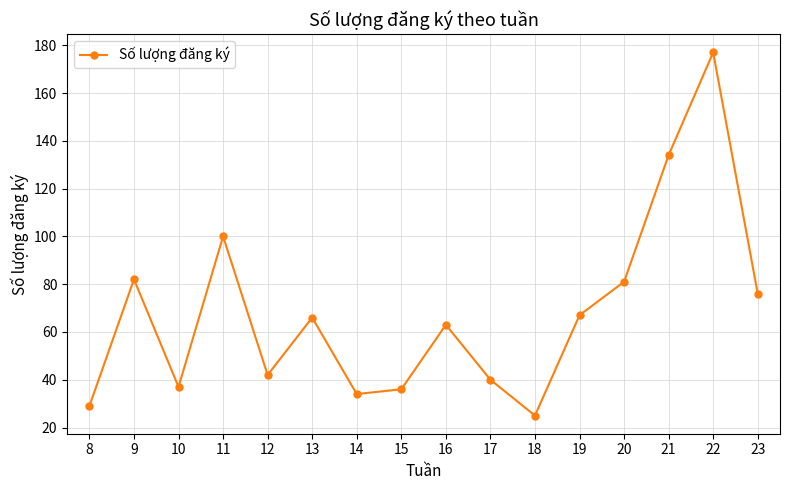

What is the difference between the maximum and minimum values?

152